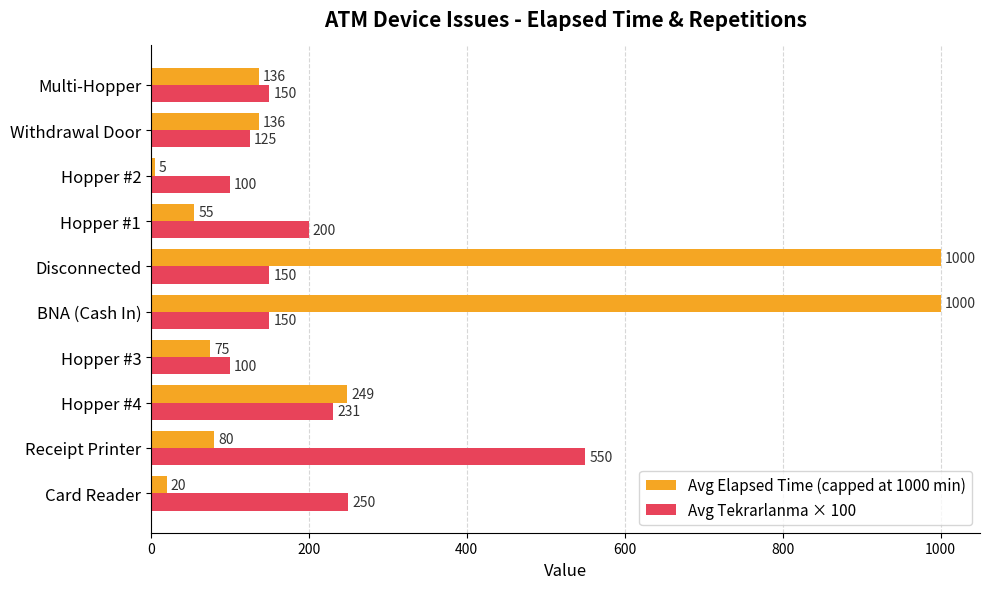

True or false: Avg Tekrarlanma × 100 has a value of 101.5 at BNA (Cash In).

False